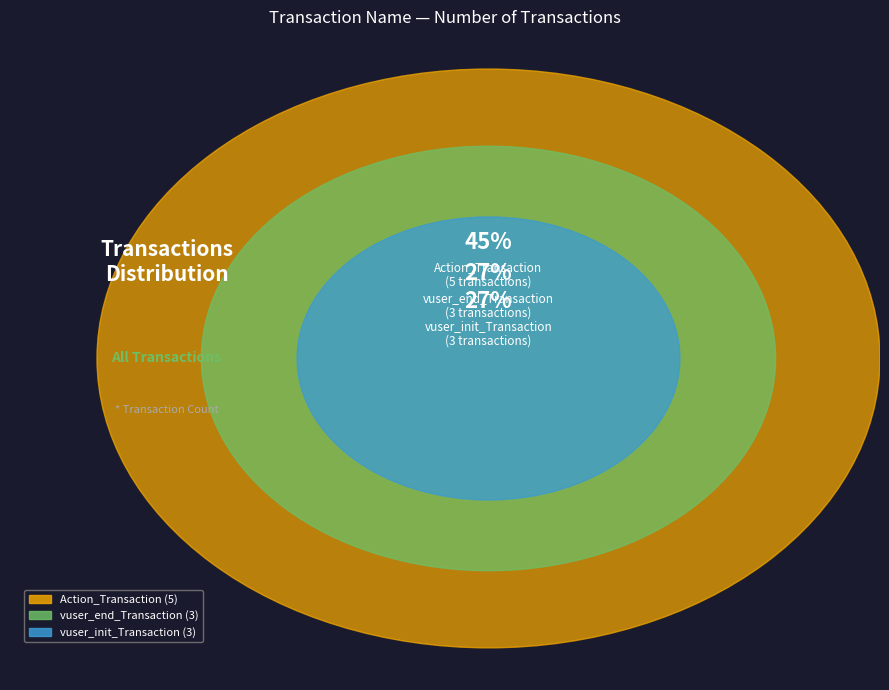

Is vuser_init_Transaction the majority of the pie?

No